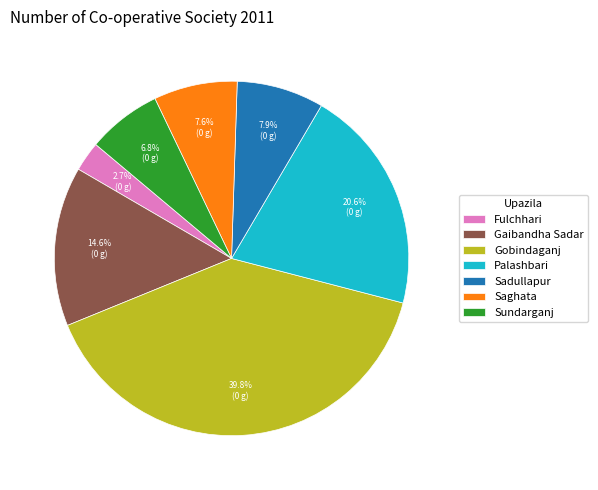

Which has a higher value, Gobindaganj or Fulchhari?

Gobindaganj